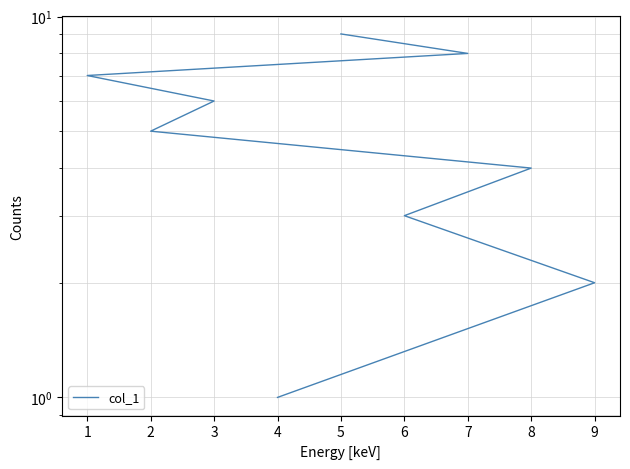

What is the sum of all values?

45